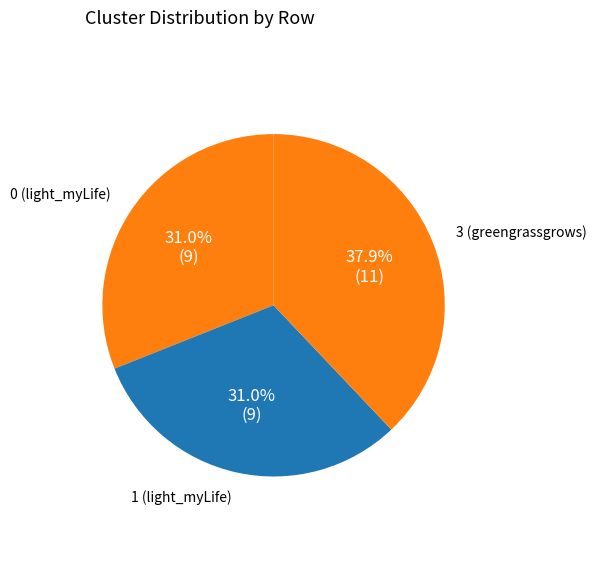

To the nearest percent, what is the combined percentage of 0 (light_myLife) and 3 (greengrassgrows)?

69%